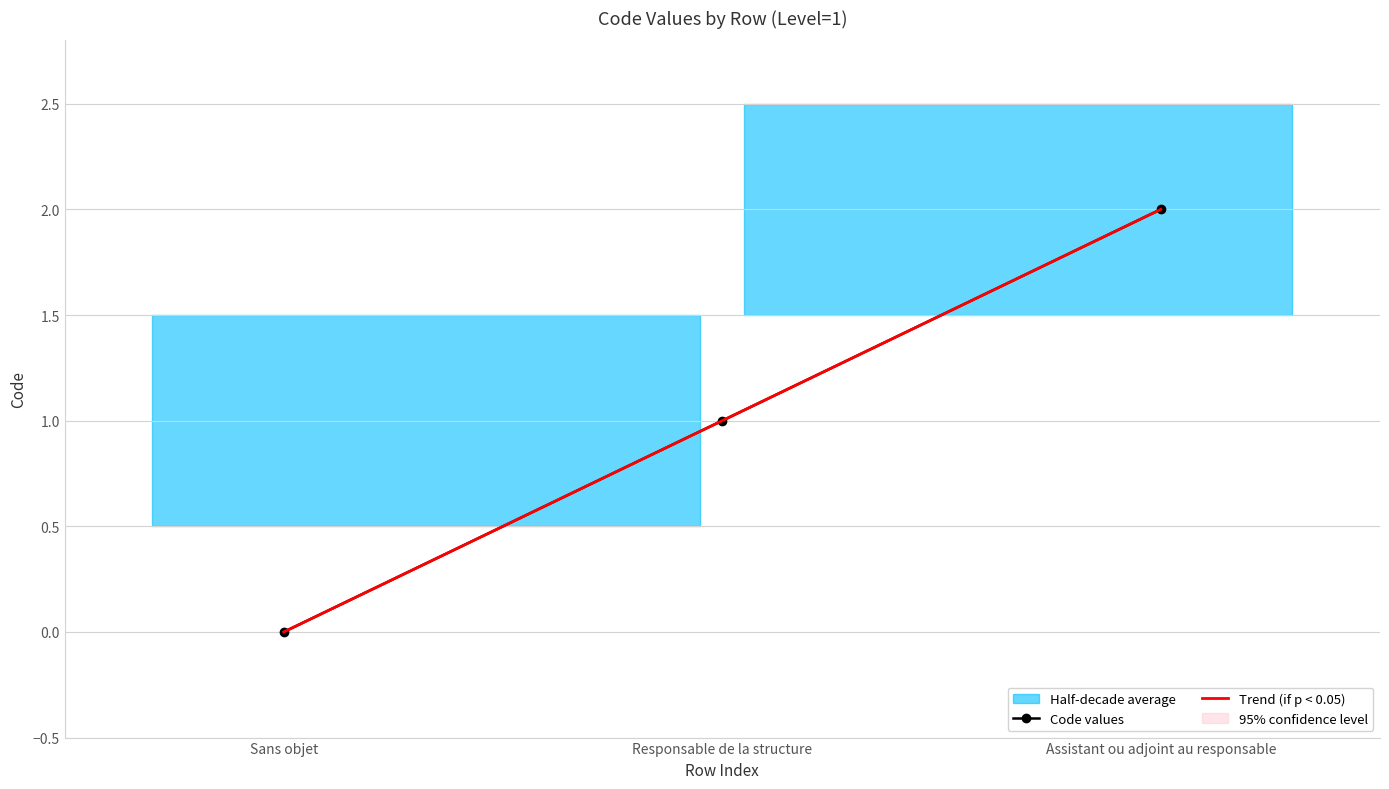

Reading right to left, what are all the values shown in this chart?

Code values: Assistant ou adjoint au responsable=2.0	Responsable de la structure=1.0	Sans objet=0.0
Trend (if p < 0.05): Assistant ou adjoint au responsable=2.0	Responsable de la structure=1.0	Sans objet=-0.0